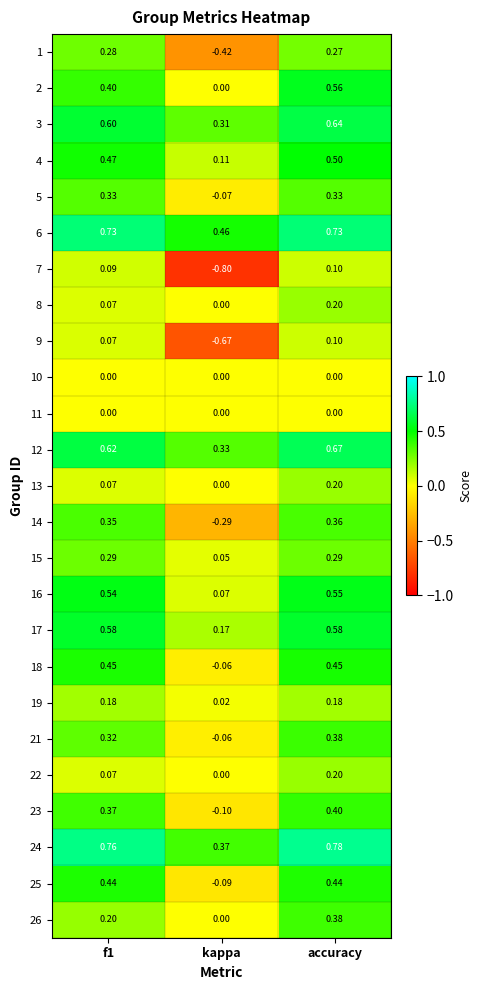

Which series has the largest total across all categories?

6